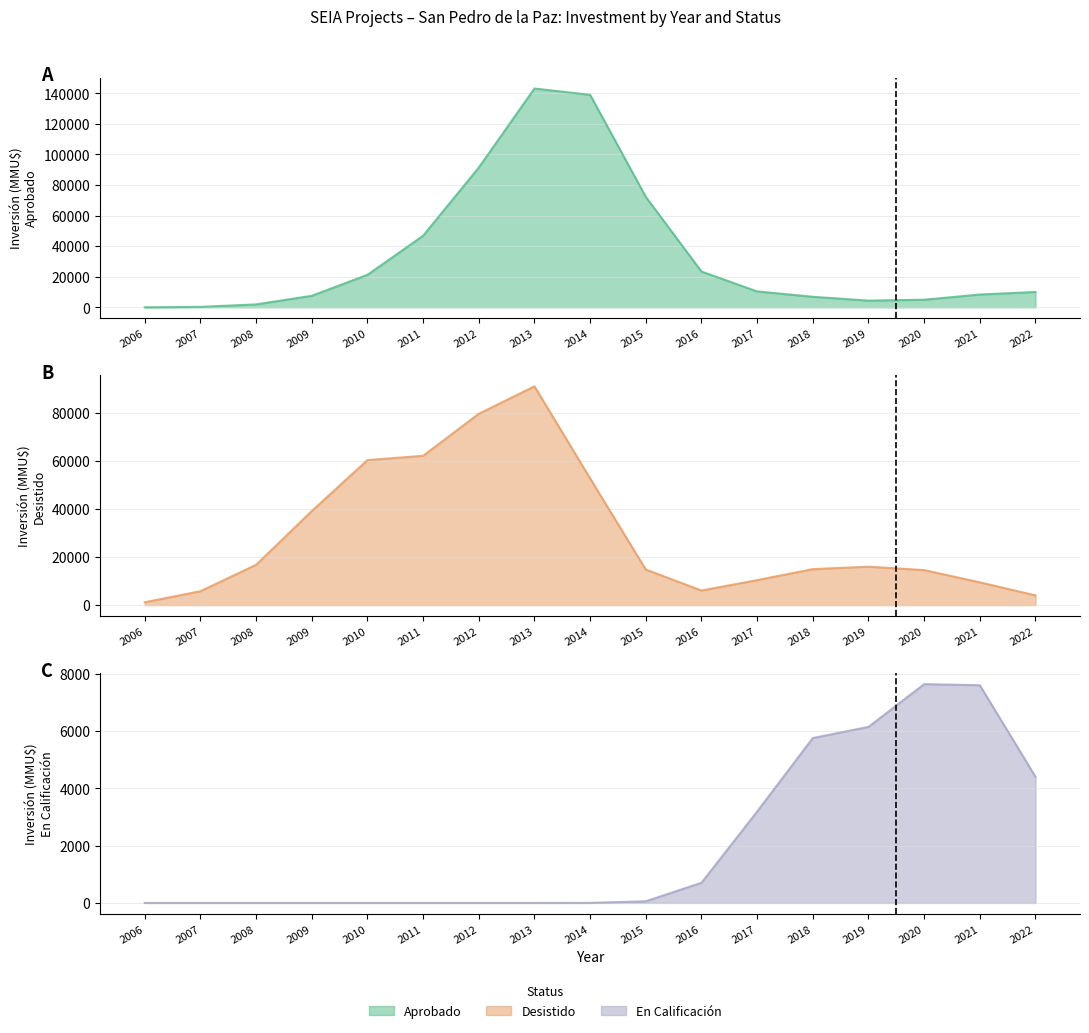

Which series ends up on top after the final intersection of Aprobado and En Calificacion?

Aprobado